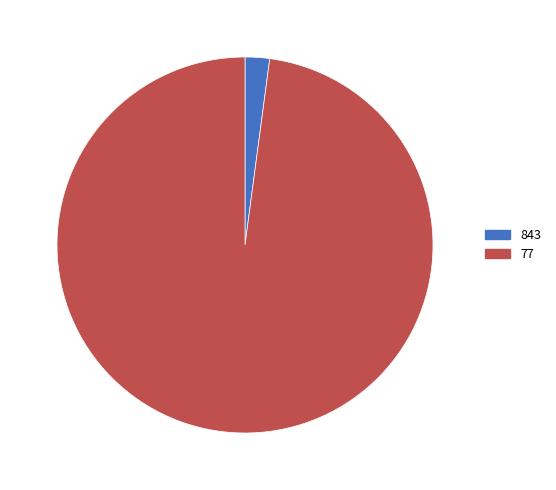

Is it true that 843 is 2% of the pie?

True